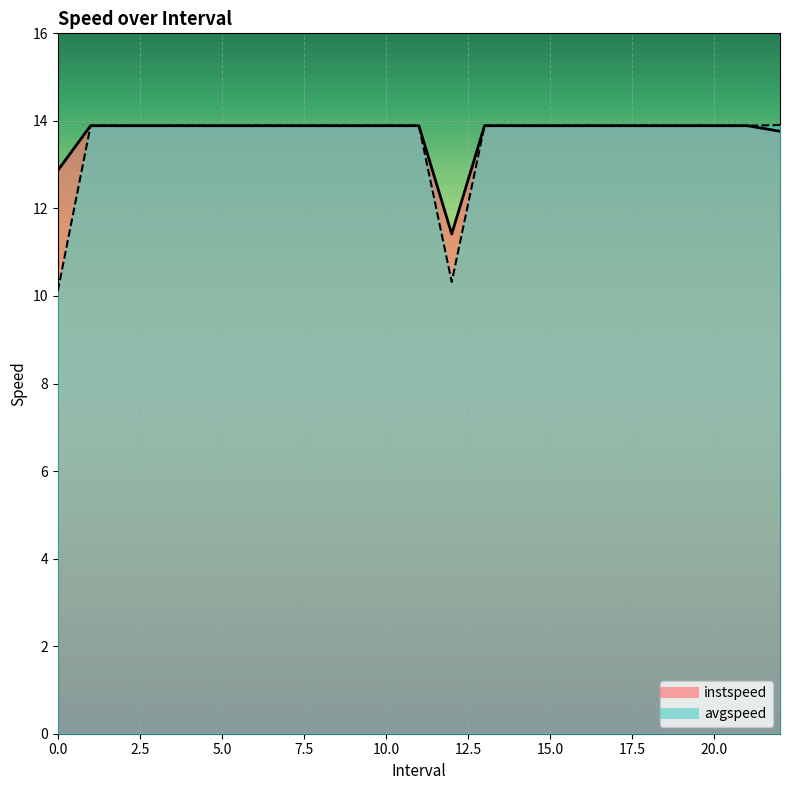

True or false: avgspeed and instspeed intersect in this chart.

False